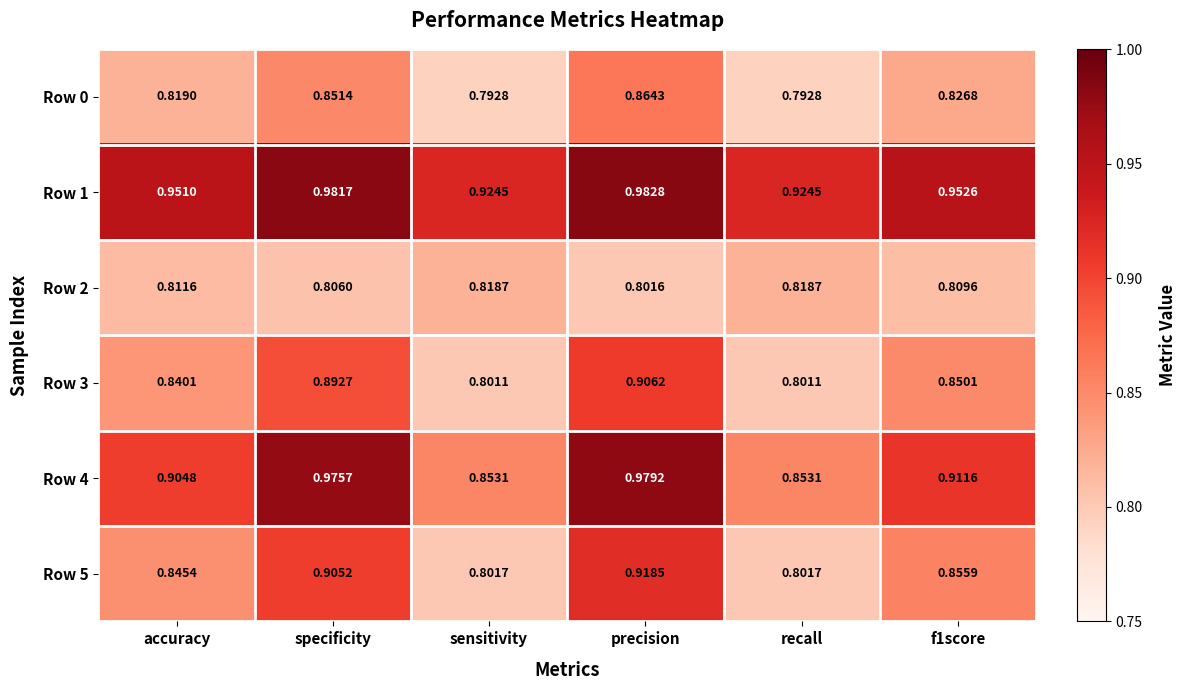

At which category is the sum across all series the highest?

precision